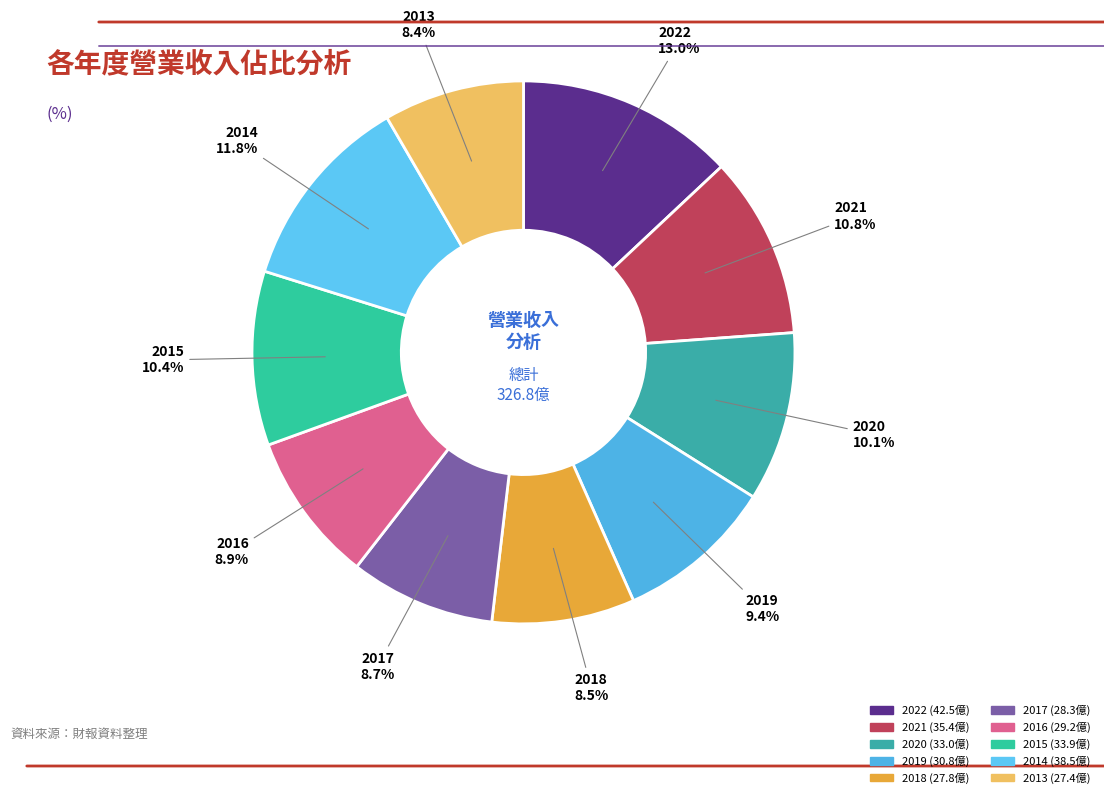

What is the total percentage of 2020 and 2014?

21.9%